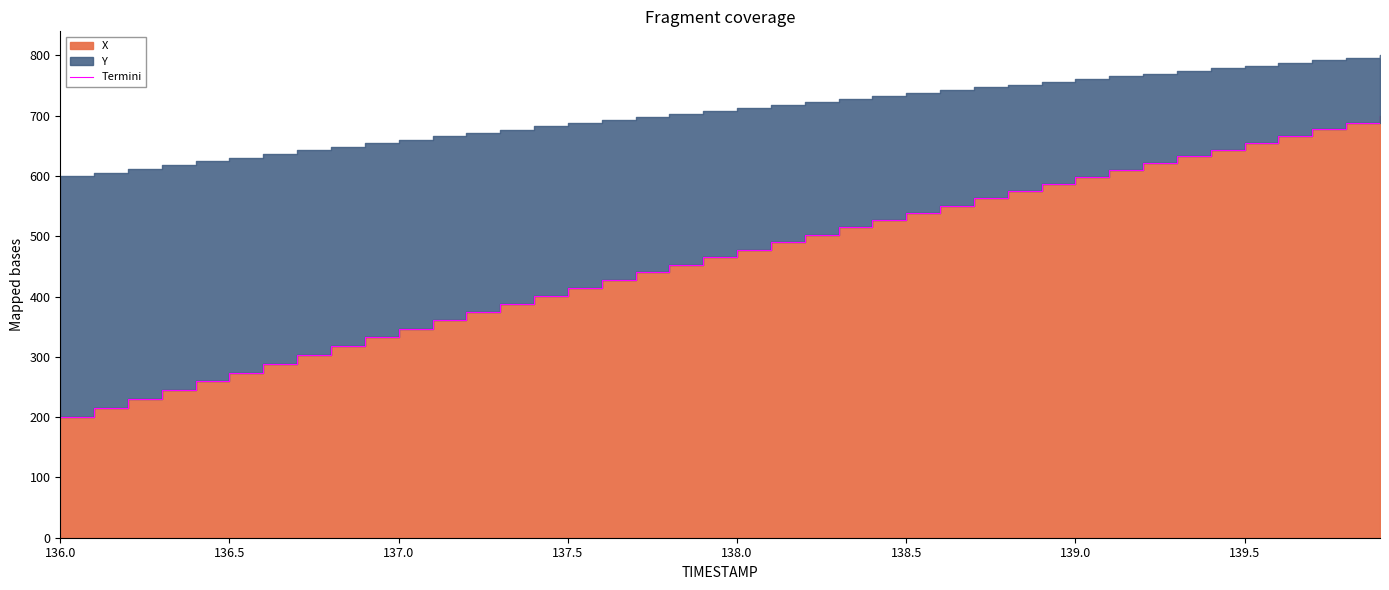

What is the average value?

464.0